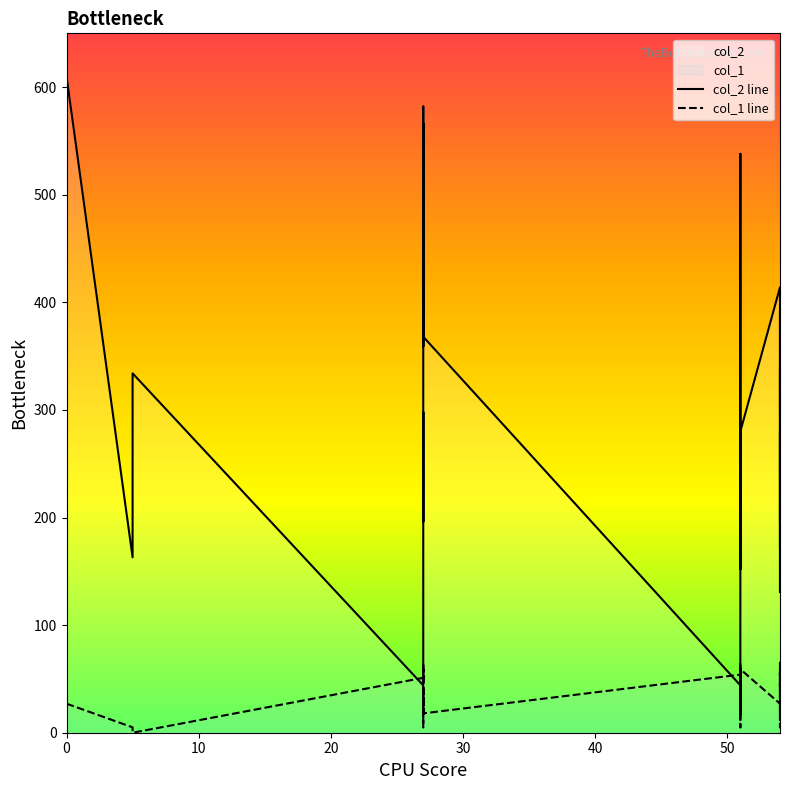

What are all the series names shown in the legend?

col_2 line, col_1 line